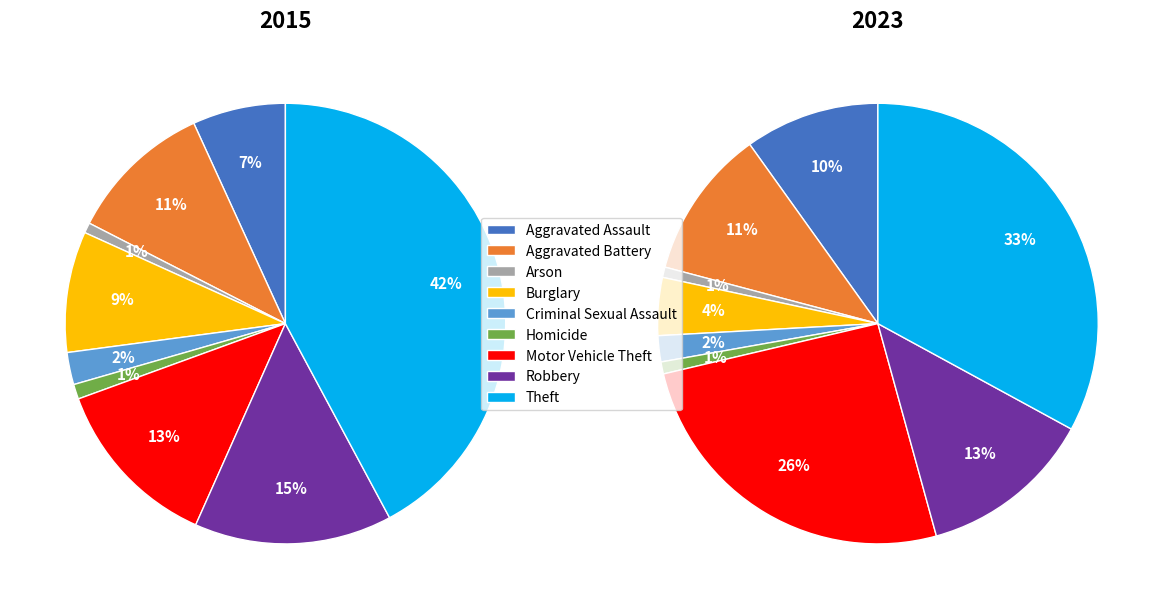

To the nearest percent, what is the average slice percentage?

11%